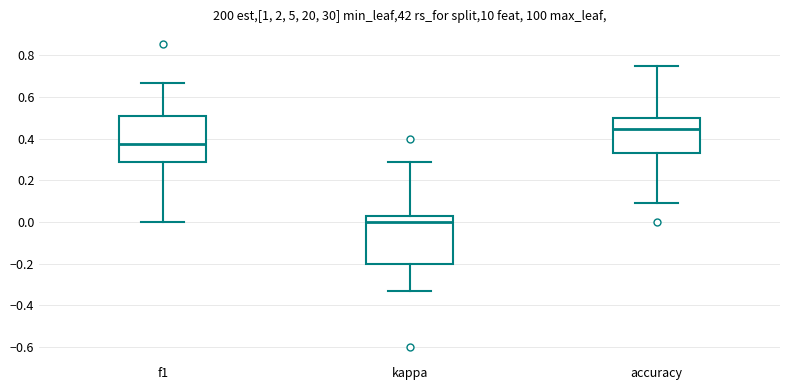

Which box's median line is the highest?

accuracy